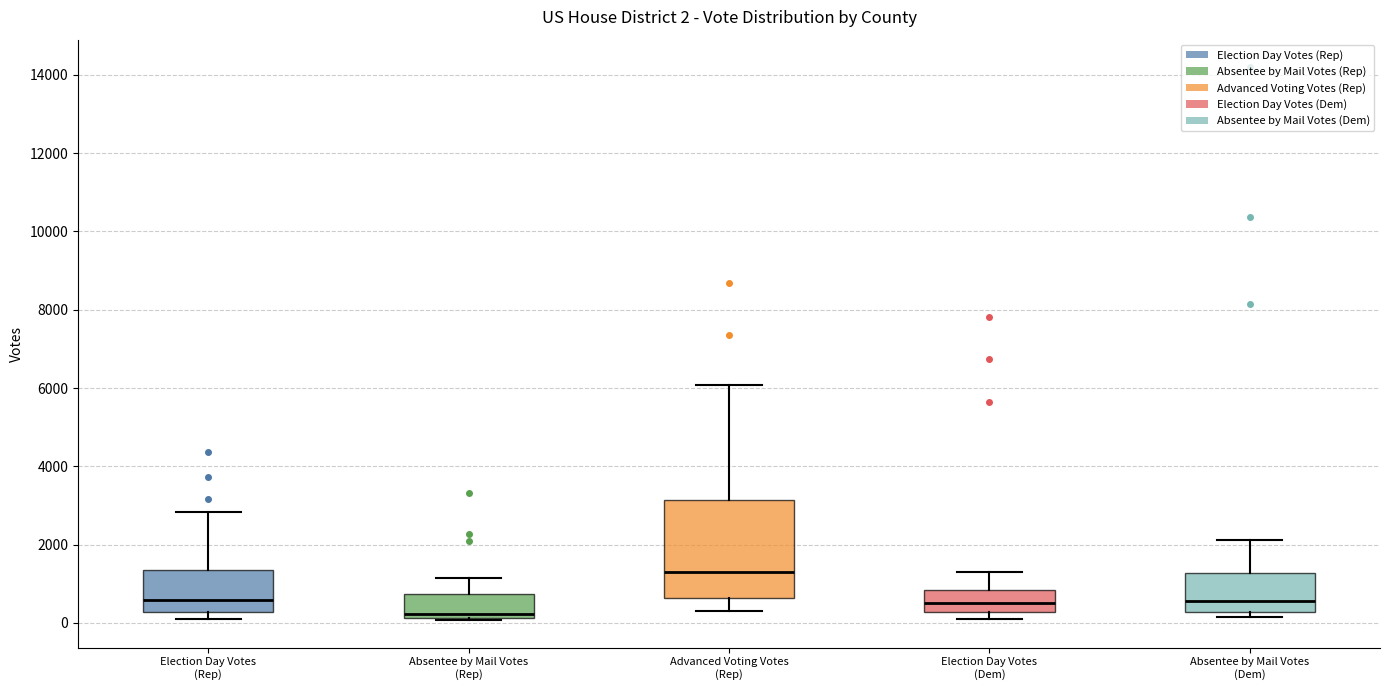

Which box's median line is the lowest?

Absentee by Mail Votes (Rep)